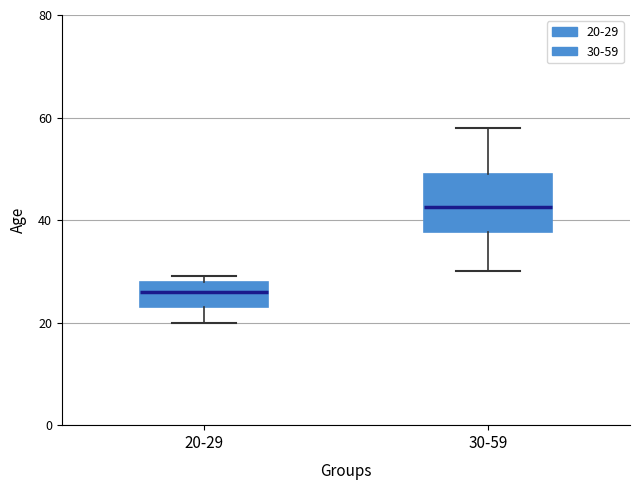

Reading left to right, transcribe this box plot: for each box, give where its median line is, the range the box spans, and where its two whiskers end, as read against the y-axis. The values are not printed on the chart, so give them approximately, as read against the axis.

20-29: median 26, box 24 to 28, whiskers 20 to 30
30-59: median 42, box 38 to 50, whiskers 30 to 58